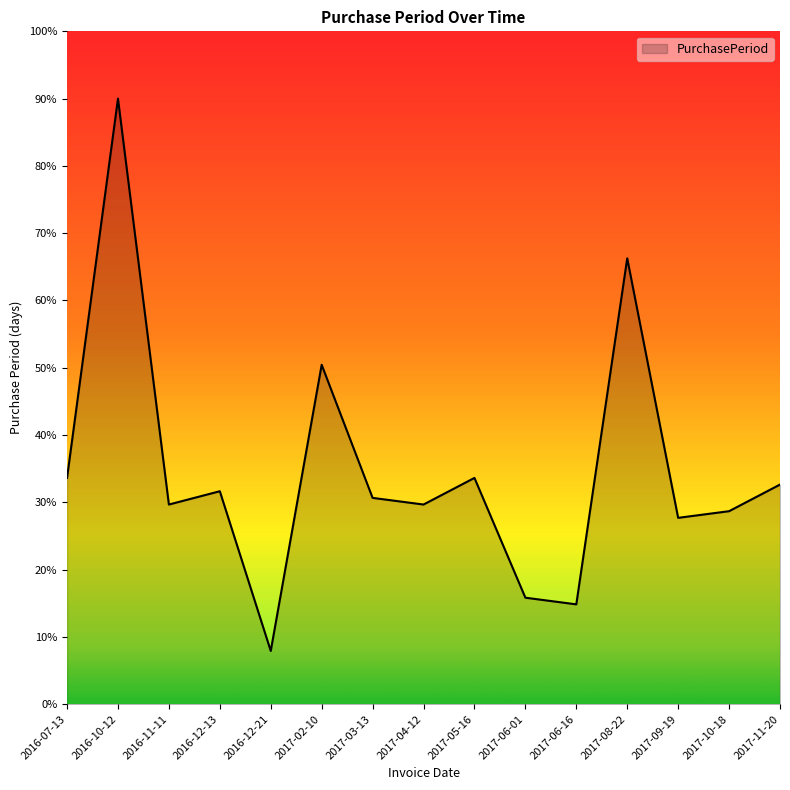

How many interior local valleys (lower than both neighbors) does the data have?

5